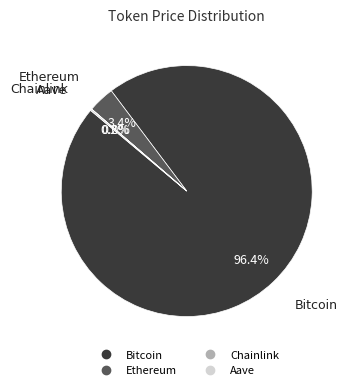

What is the majority slice?

Bitcoin